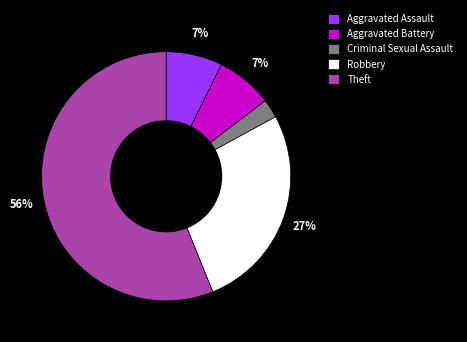

What is the majority slice?

Theft